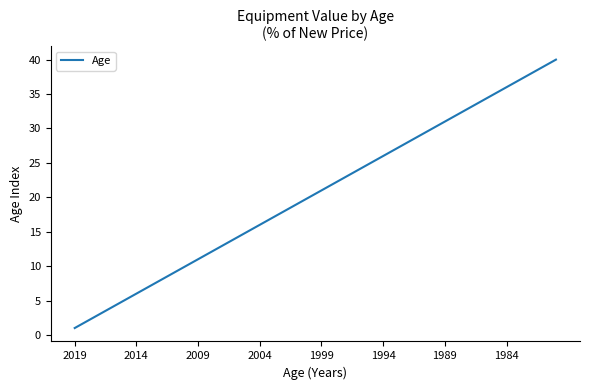

What is the greatest value displayed?

40